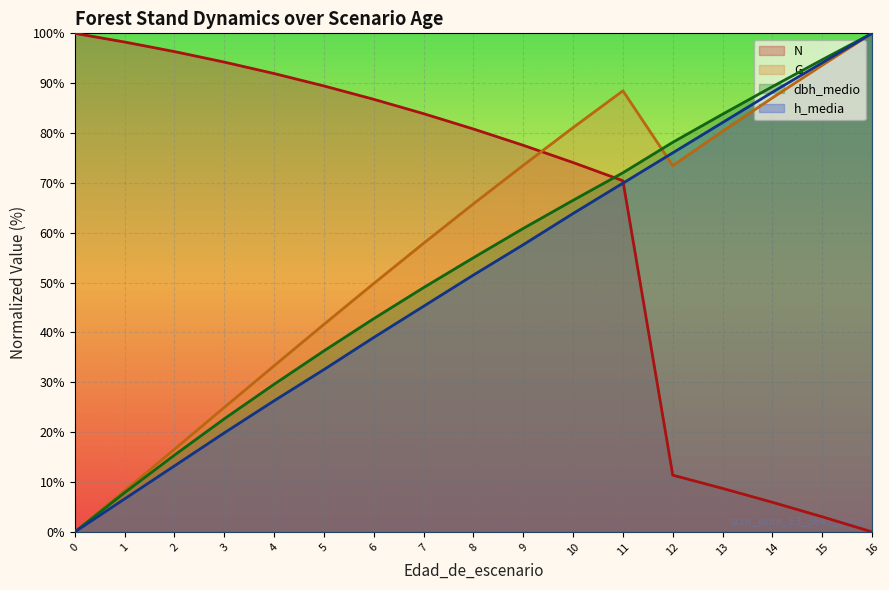

How many values in the h_media series exceed 51?

9